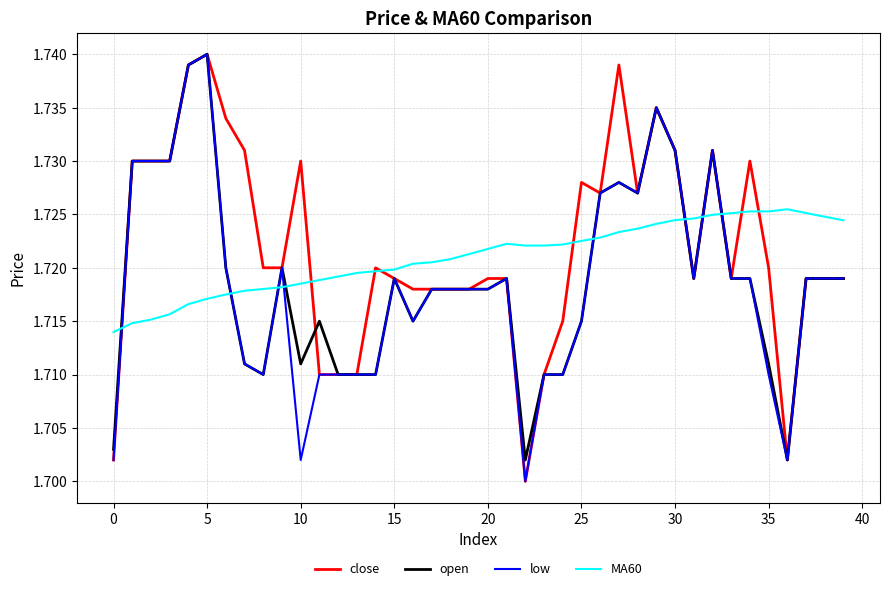

Which series ends up on top after the final intersection of MA60 and low?

MA60